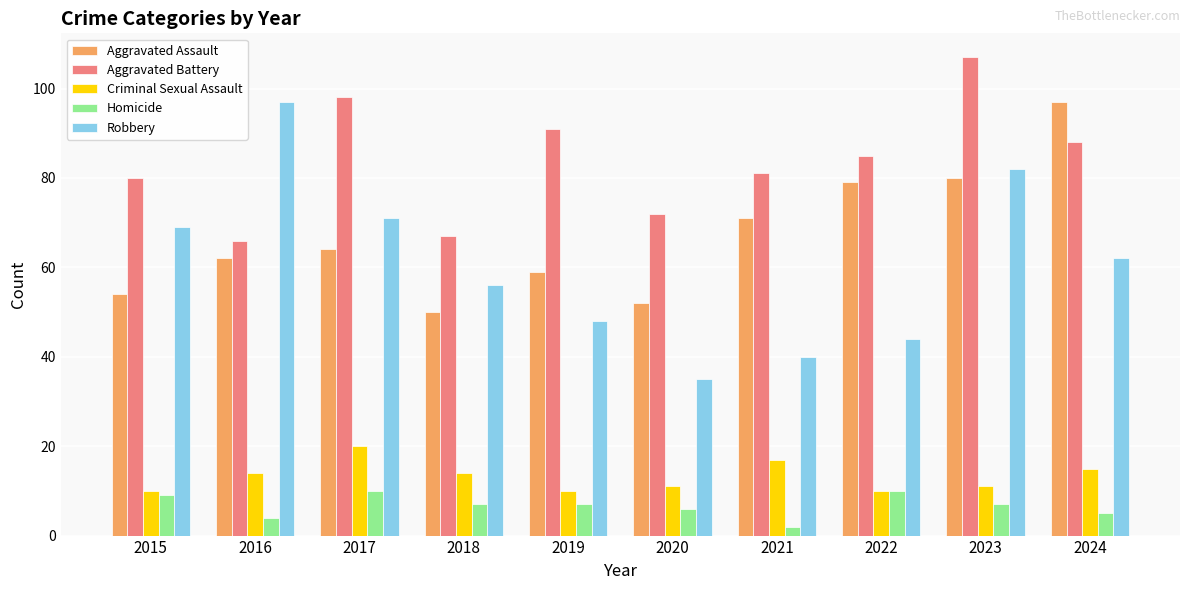

What is the minimum value for Criminal Sexual Assault?

10